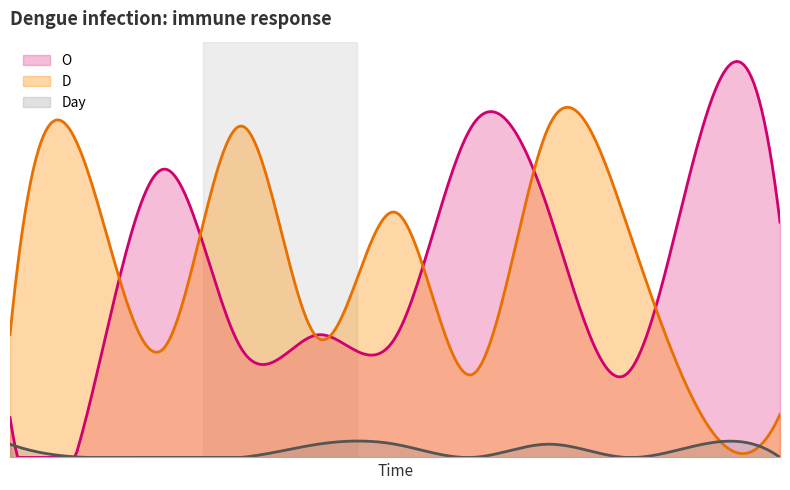

After their last crossing, which series has the higher values: O or D?

O